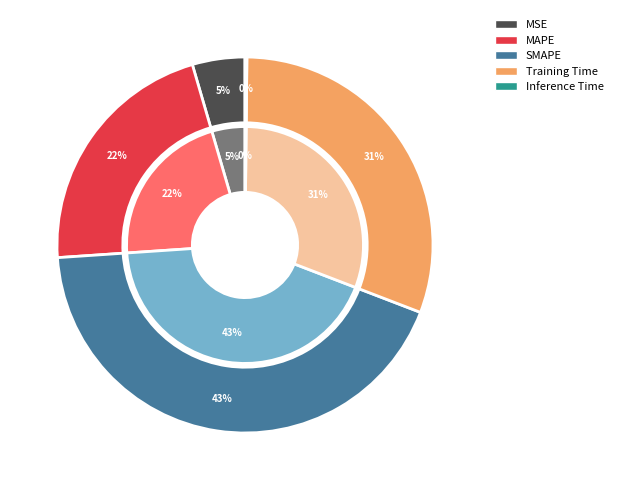

What percentage is NOT represented by MAPE?

78.4%